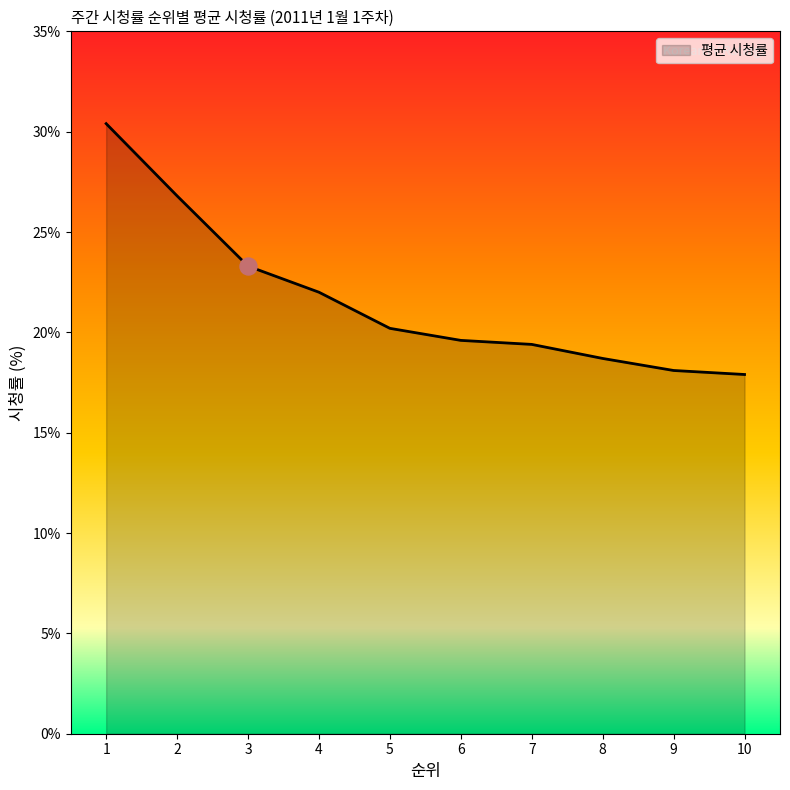

What is the change in value from 5 to 10?

-2.3